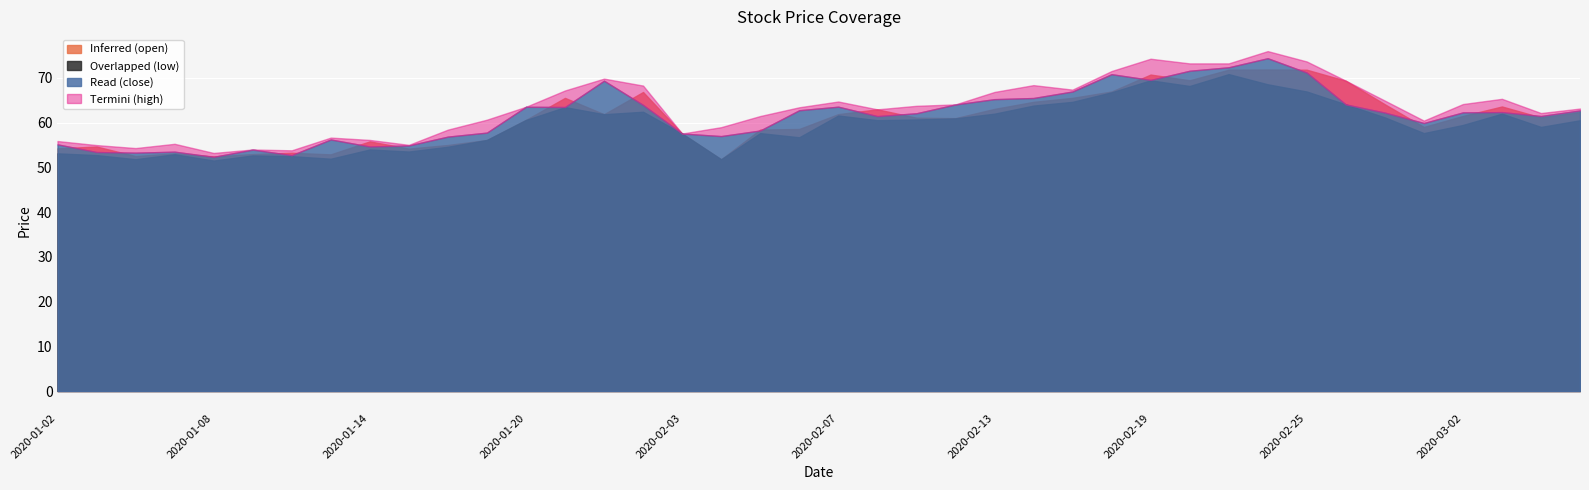

True or false: Inferred (open) has more than 2 interior local peaks.

True